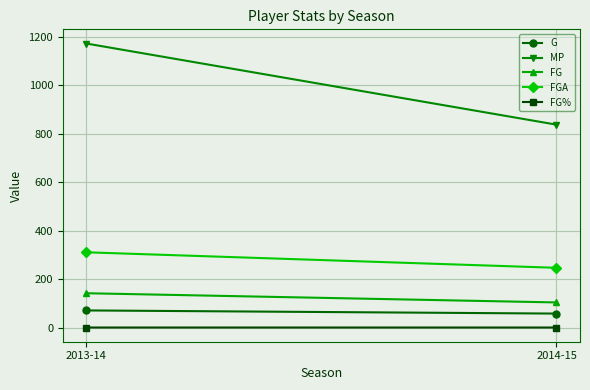

At which category is the sum across all series the highest?

2013-14